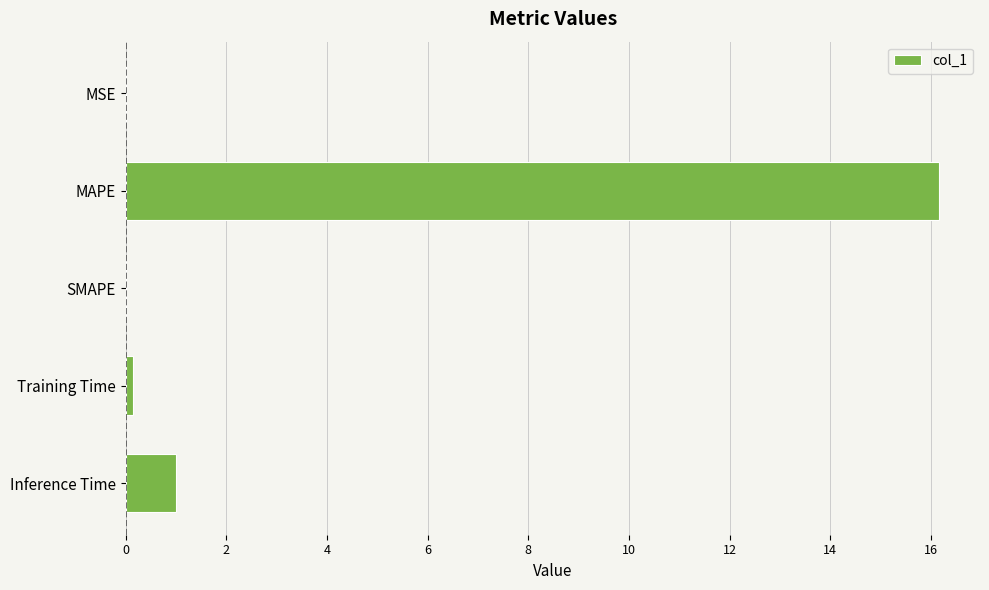

What is the approximate value at MAPE?

16.2